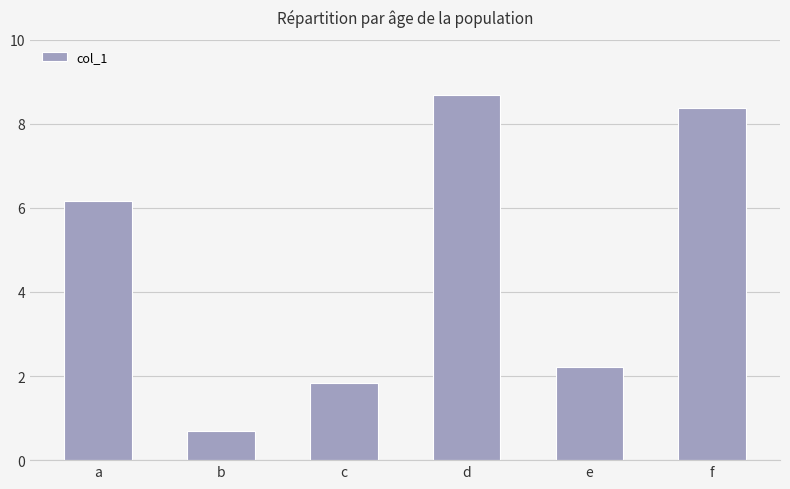

What is the smallest value displayed?

0.7